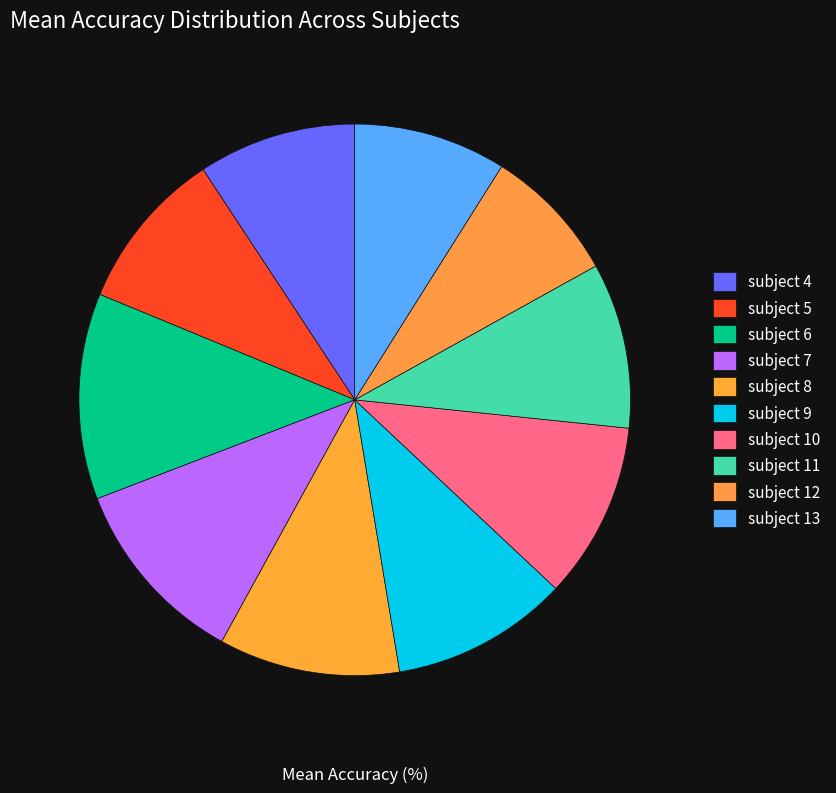

How many segments does this pie chart have?

10